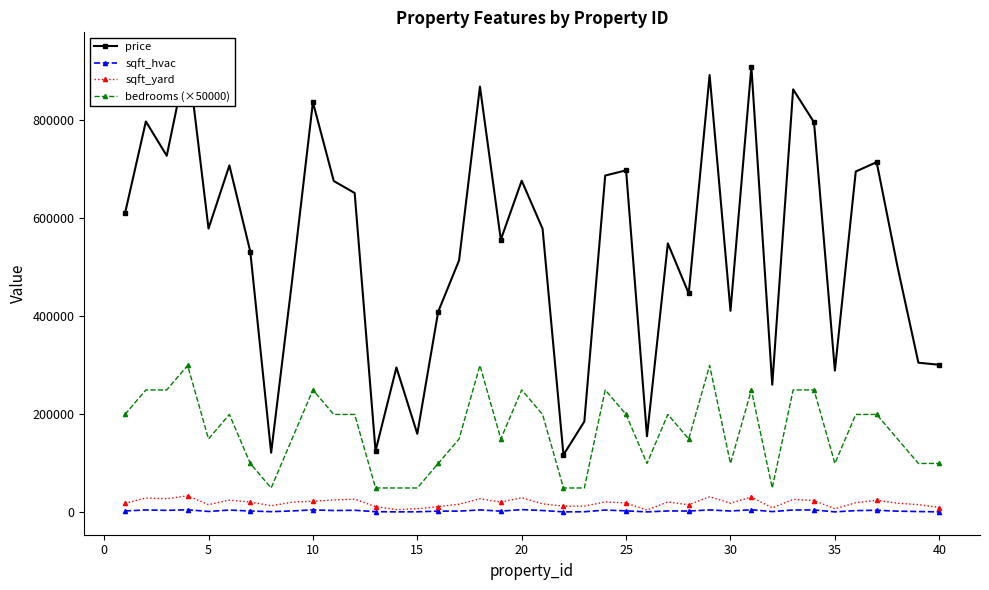

True or false: bedrooms (×50000) and sqft_hvac intersect in this chart.

False